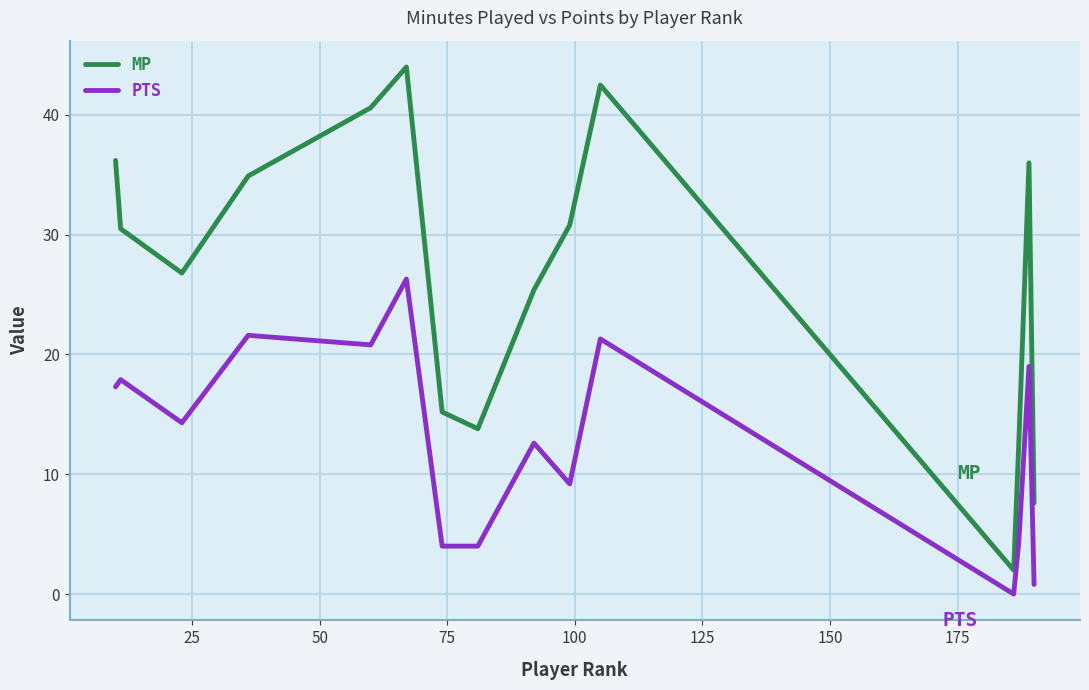

Which series has the largest range (max minus min)?

MP